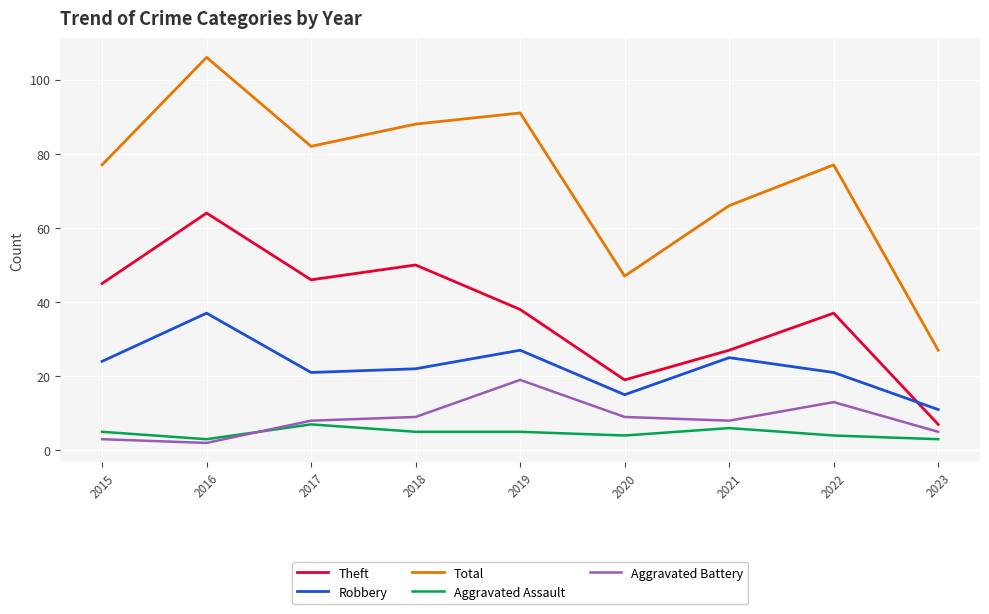

Which series has the largest range (max minus min)?

Total